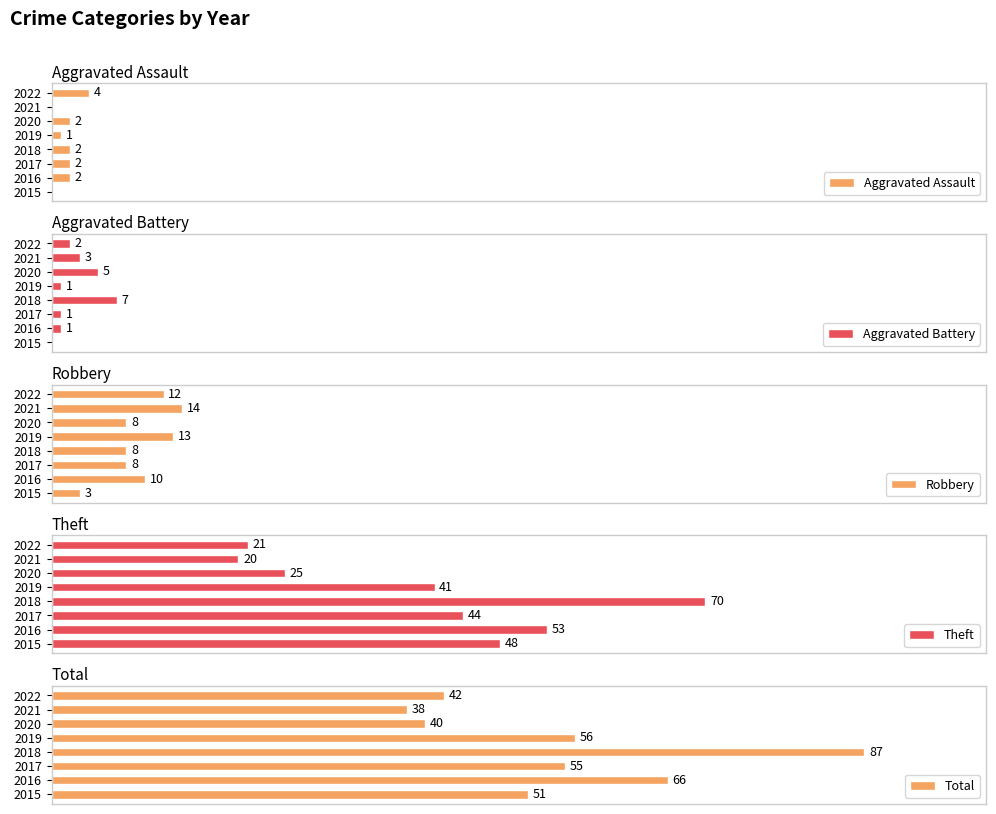

How many series are shown in this chart?

5